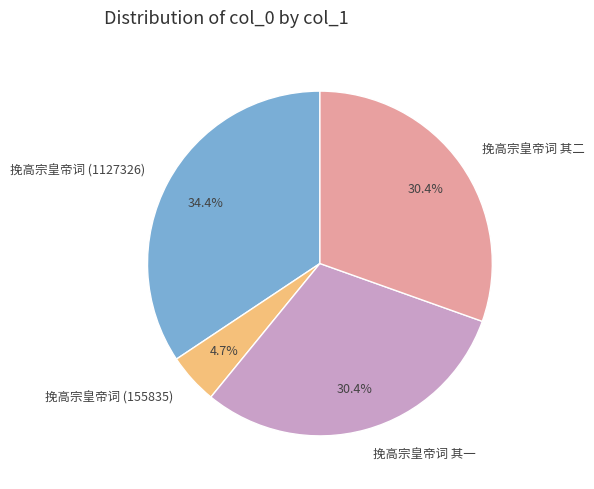

Approximately how many times larger is the value at 挽高宗皇帝词 (1127326) compared to 挽高宗皇帝词 其二?

1.1